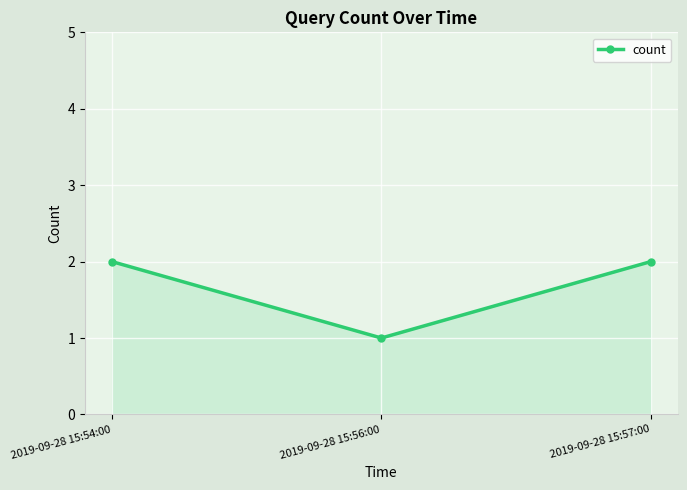

What is the label of the 2nd point from the left?

2019-09-28 15:56:00